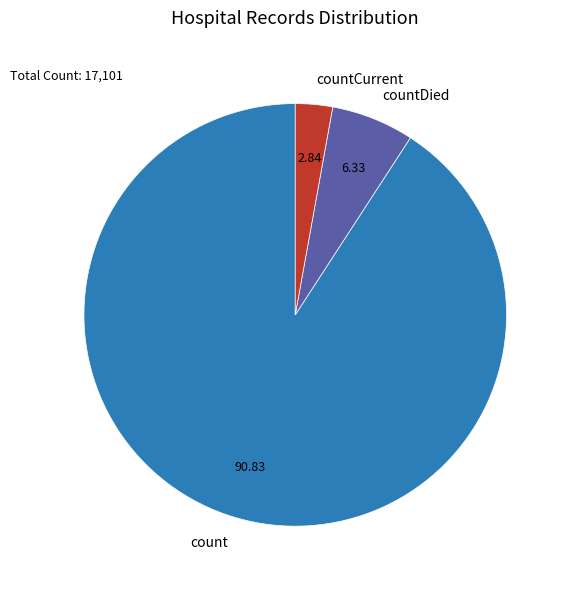

Do countCurrent and count together represent more than half of the pie?

Yes